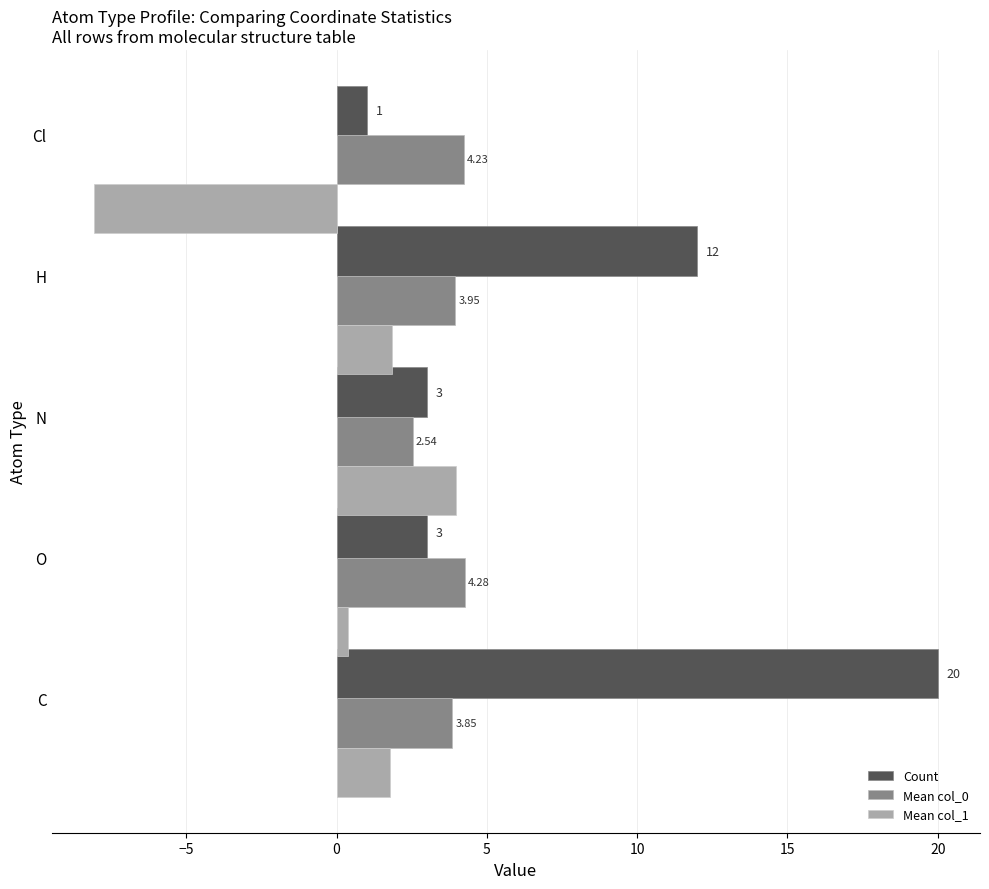

What is the difference between the maximum and minimum values in the Mean col_0 series?

1.7